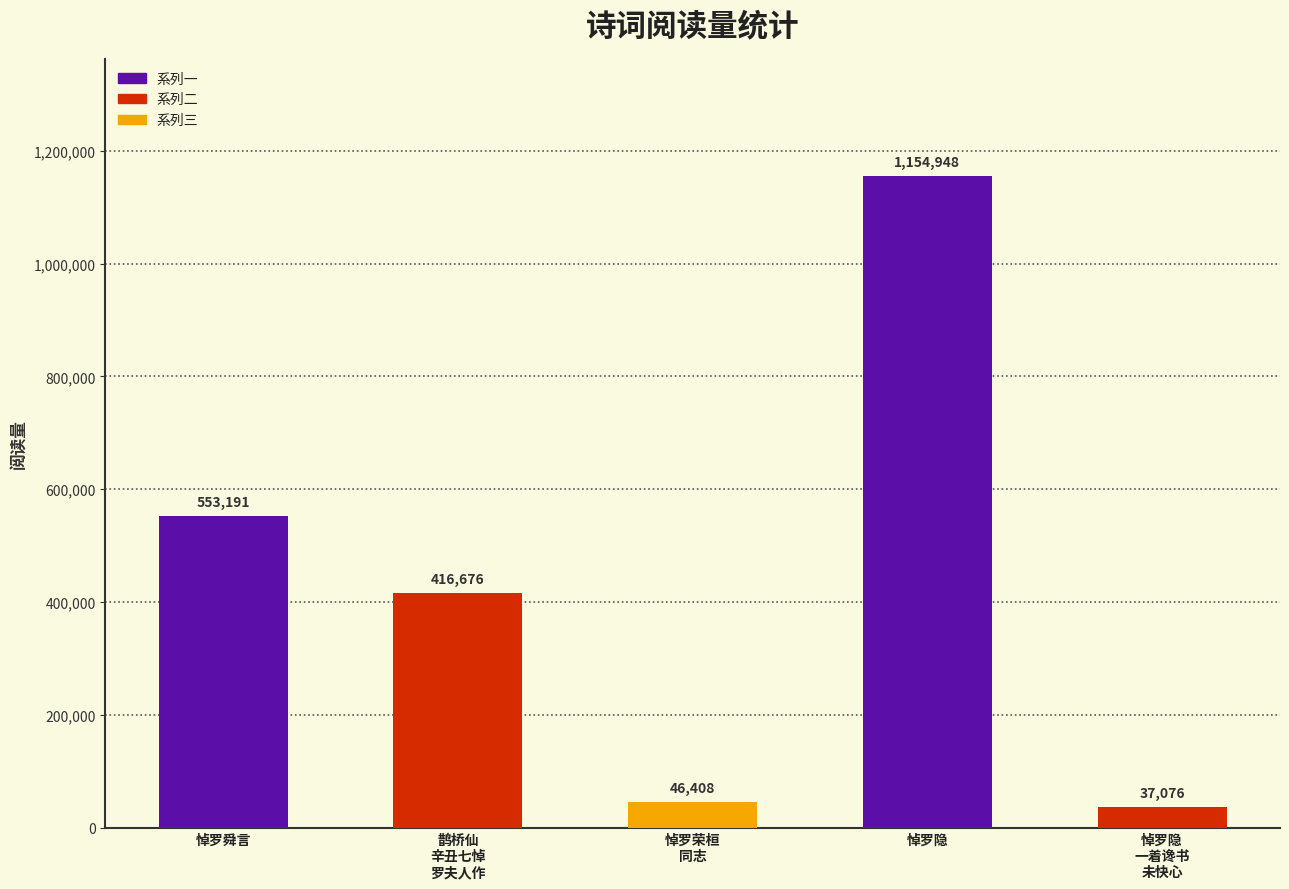

What is the label of the 5th bar from the left?

悼罗隐
一着谗书
未快心